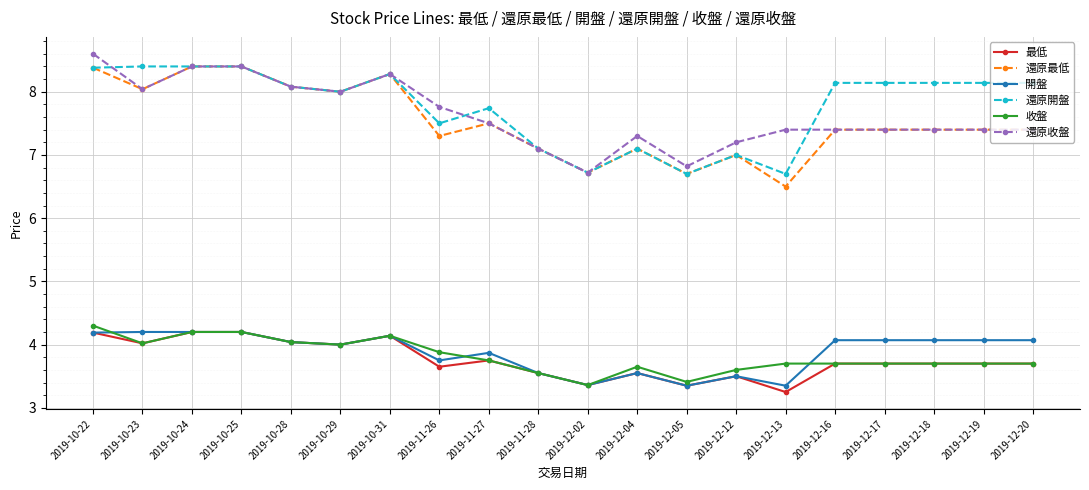

Is the value of 還原最低 at 2019-11-26 greater than the value of 還原收盤 at 2019-10-28?

No